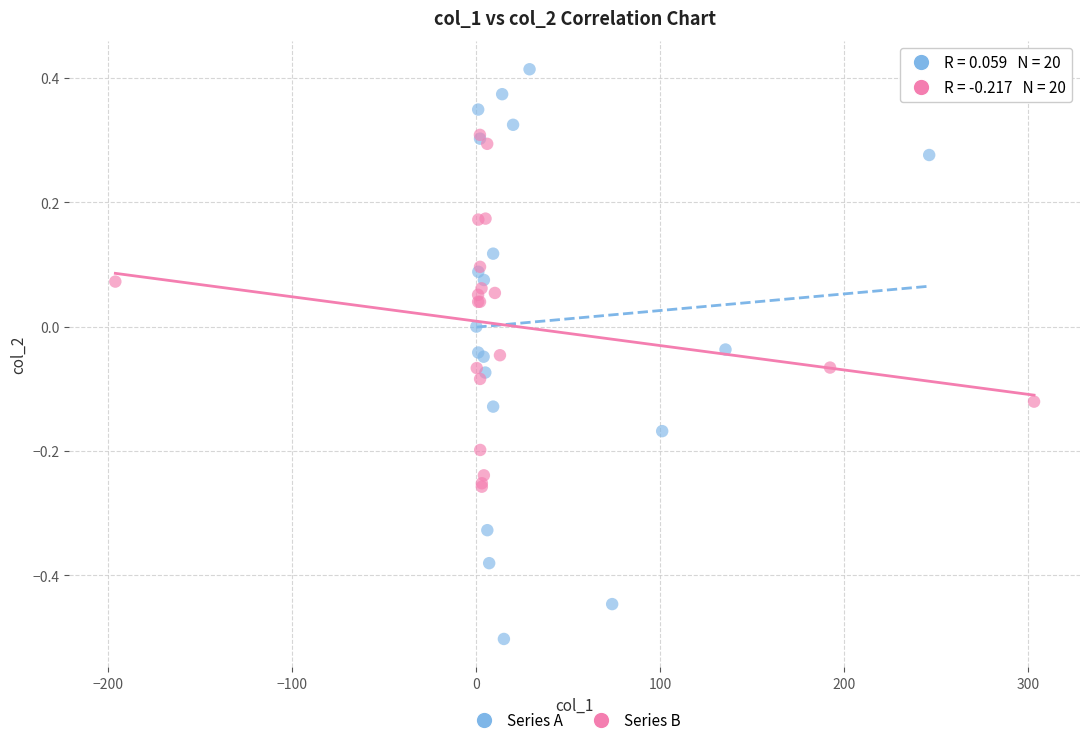

Which series reaches the minimum Y coordinate?

Series A